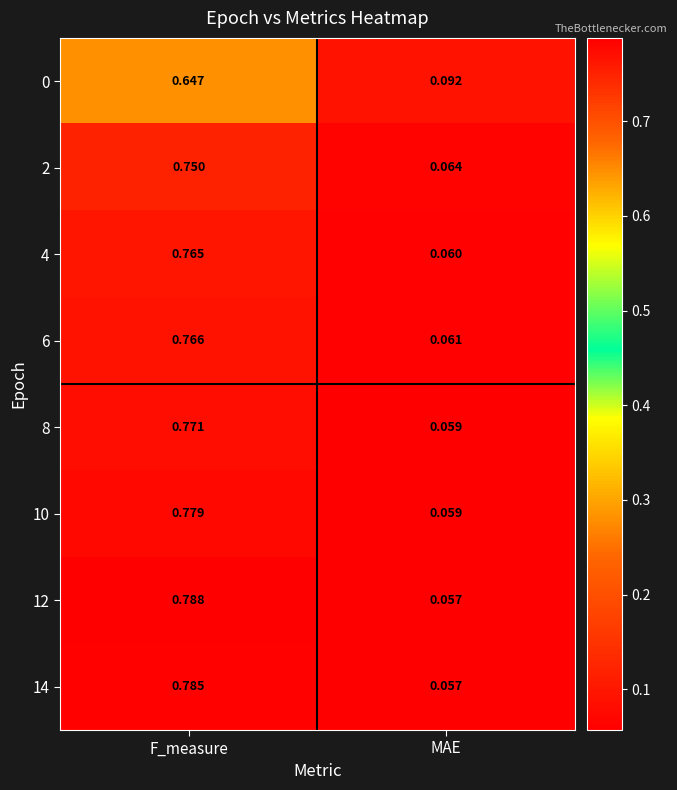

At which category is the sum across all series the highest?

F_measure